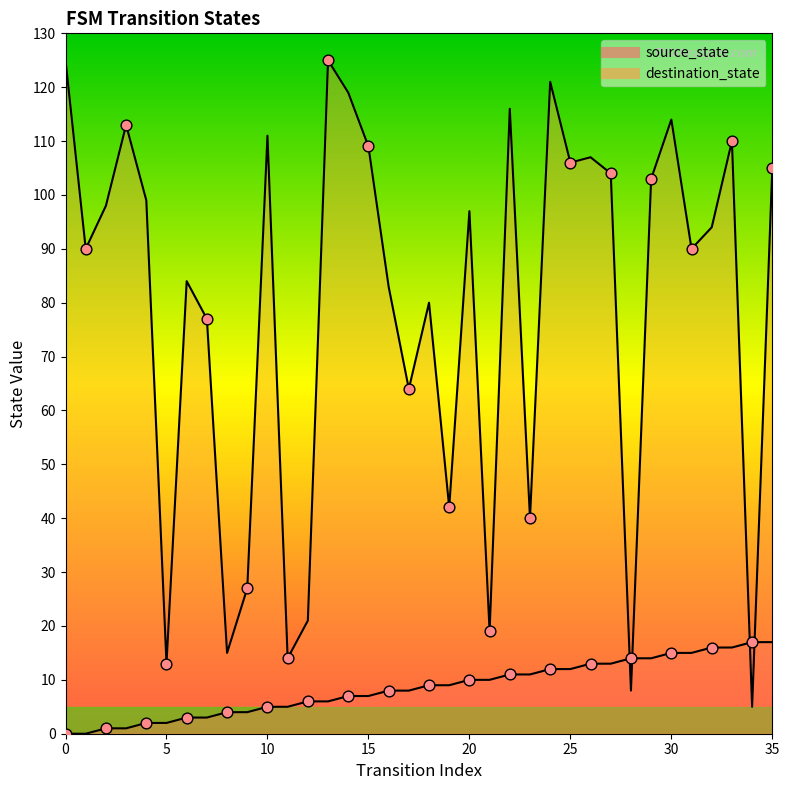

Which series contains the lowest Y value?

source_state